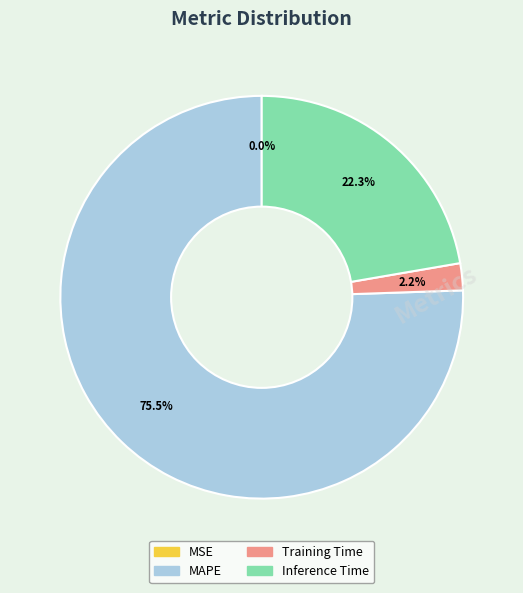

Which has a higher value, Training Time or Inference Time?

Inference Time